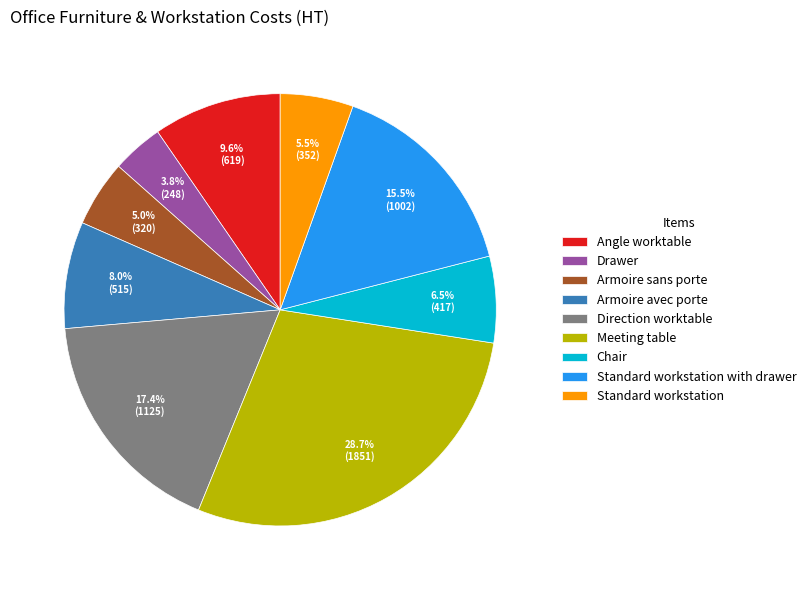

Which has a higher value, Armoire avec porte or Drawer?

Armoire avec porte